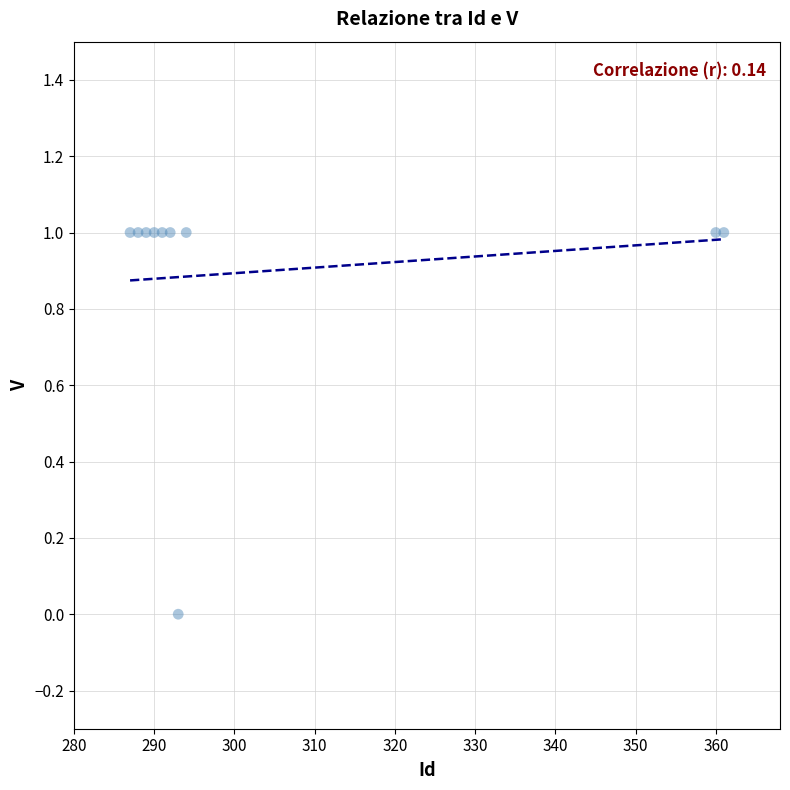

What is the average X value?

304